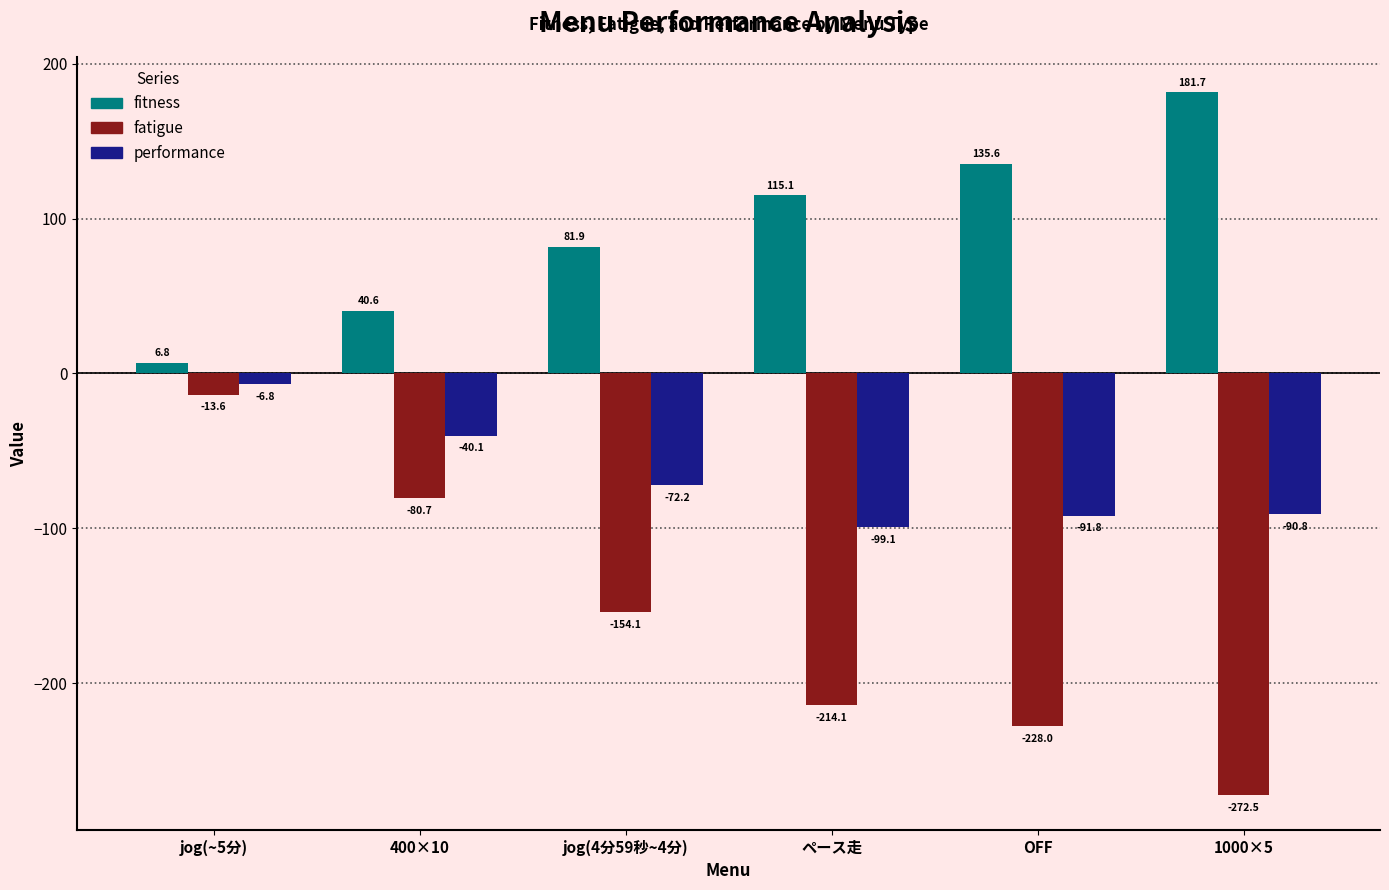

The value of fatigue at OFF is -228.0. True or false?

True